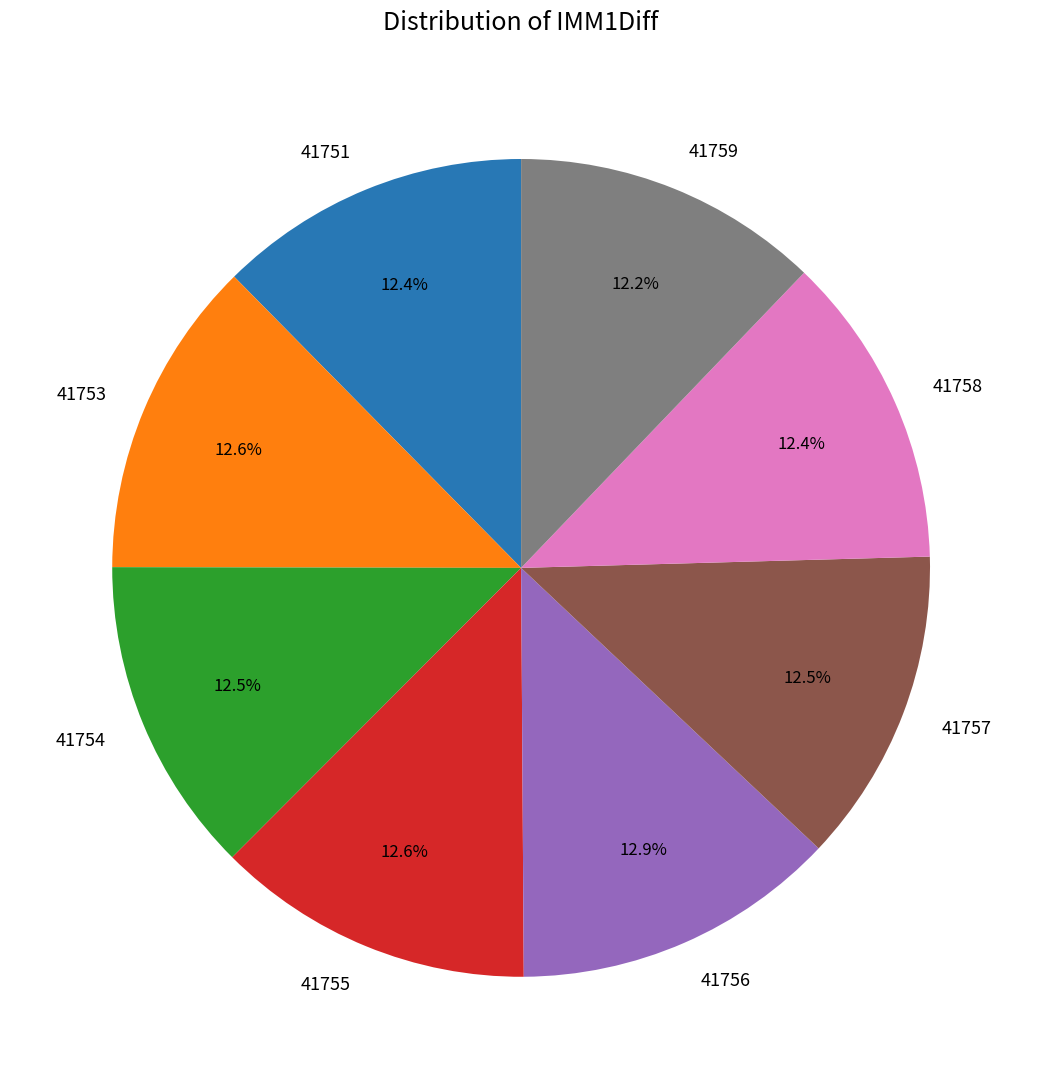

Does 41754 account for over 50% of the chart?

No